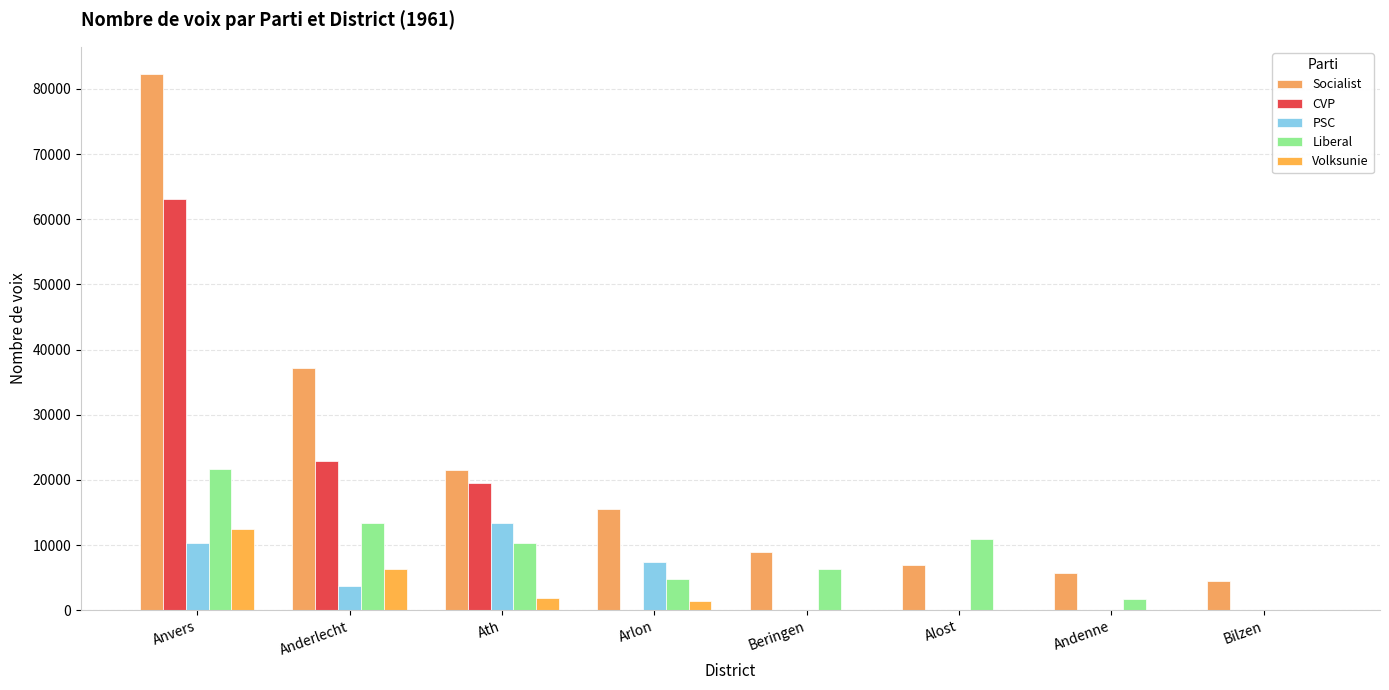

Does the chart contain stacked bars?

No